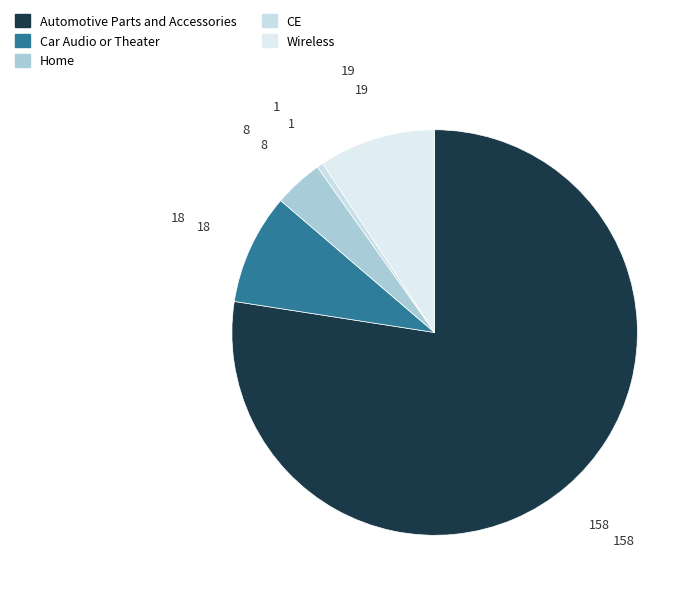

Is there a majority slice in this chart?

Yes